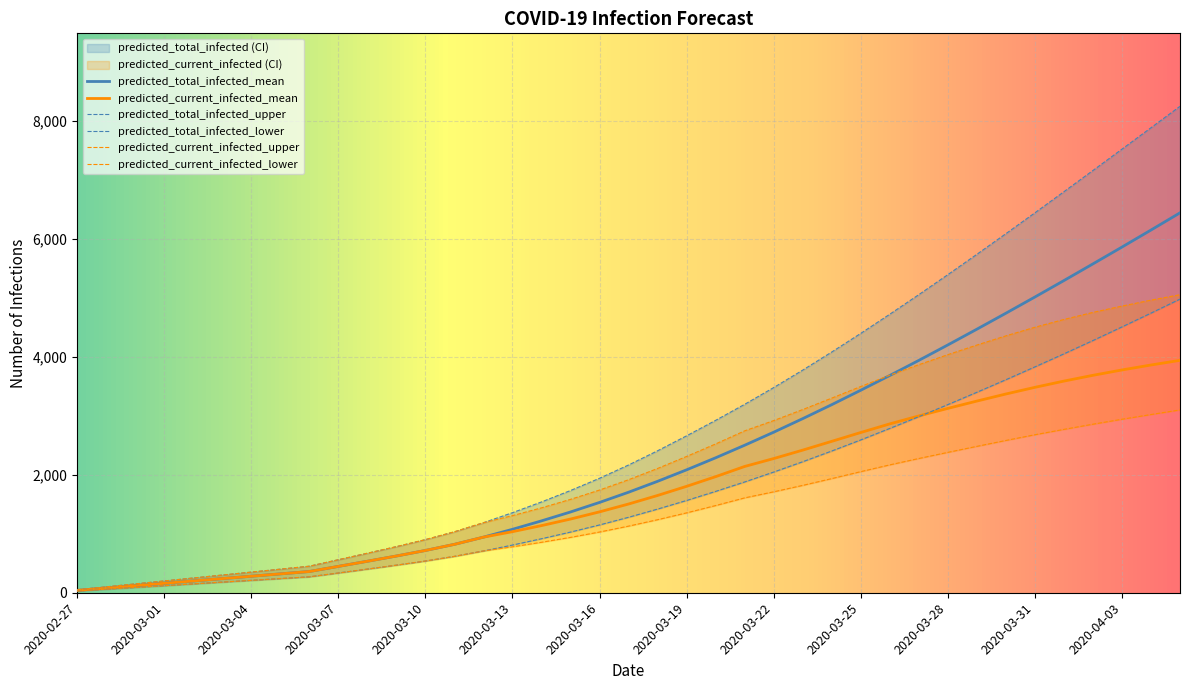

What is the difference between the maximum and minimum values in the predicted_current_infected_lower series?

3071